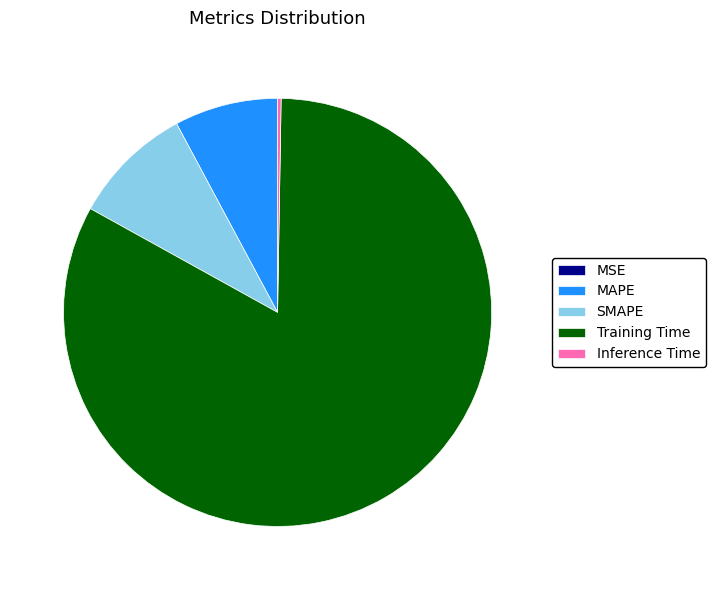

Between Training Time and MAPE, which is larger?

Training Time